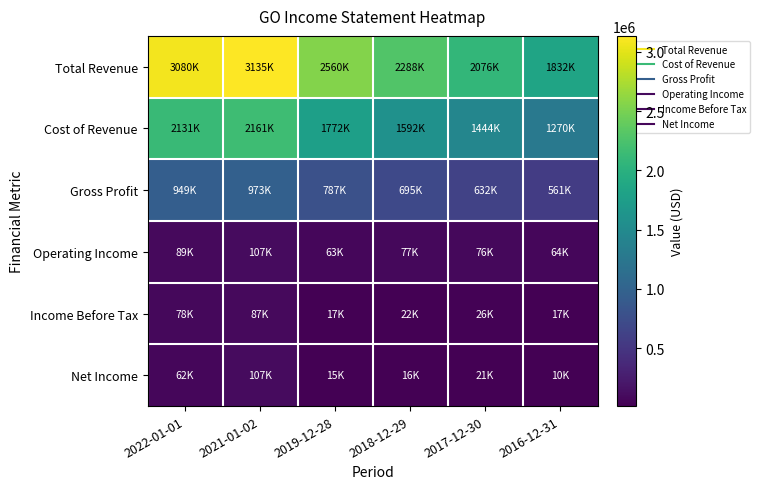

Rank the series at 2021-01-02 from highest to lowest value.

Total Revenue, Cost of Revenue, Gross Profit, Operating Income, Net Income, Income Before Tax